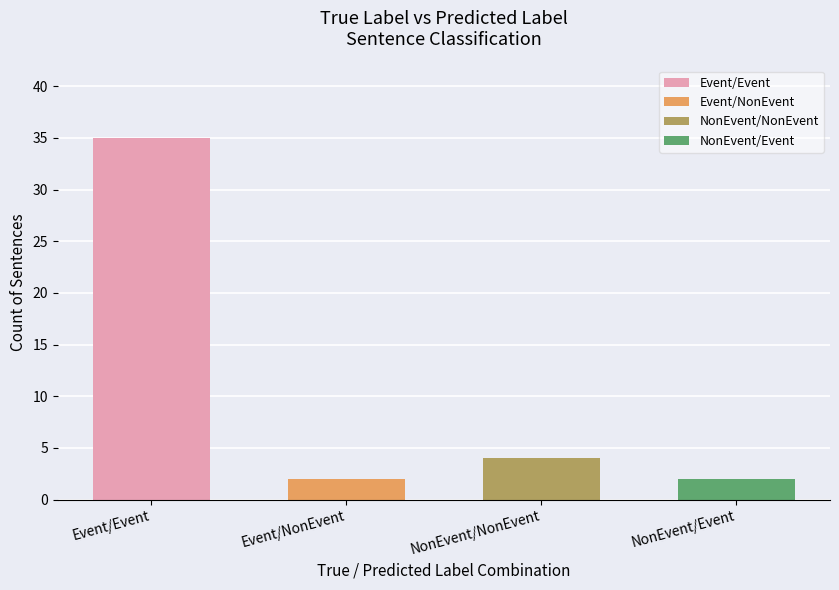

What position from the left is Event/NonEvent?

2